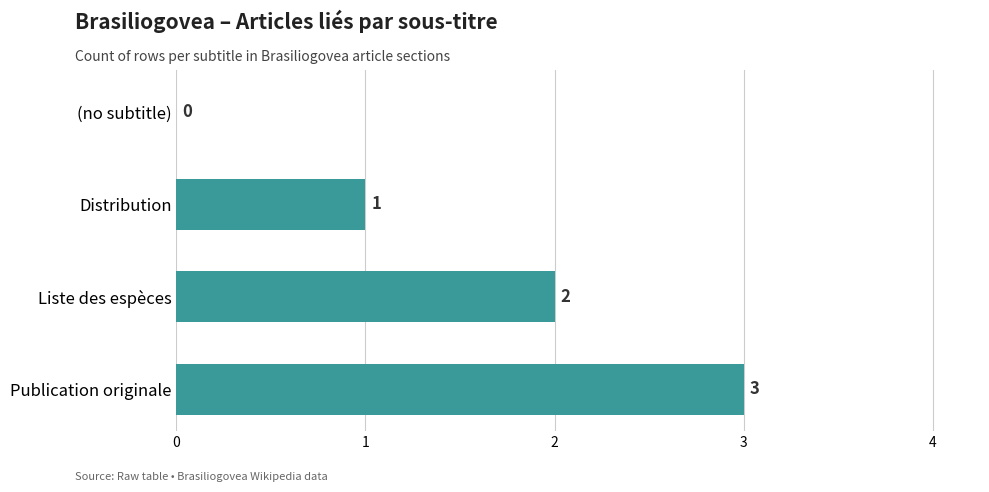

What is the change in value from Distribution to Publication originale?

+2